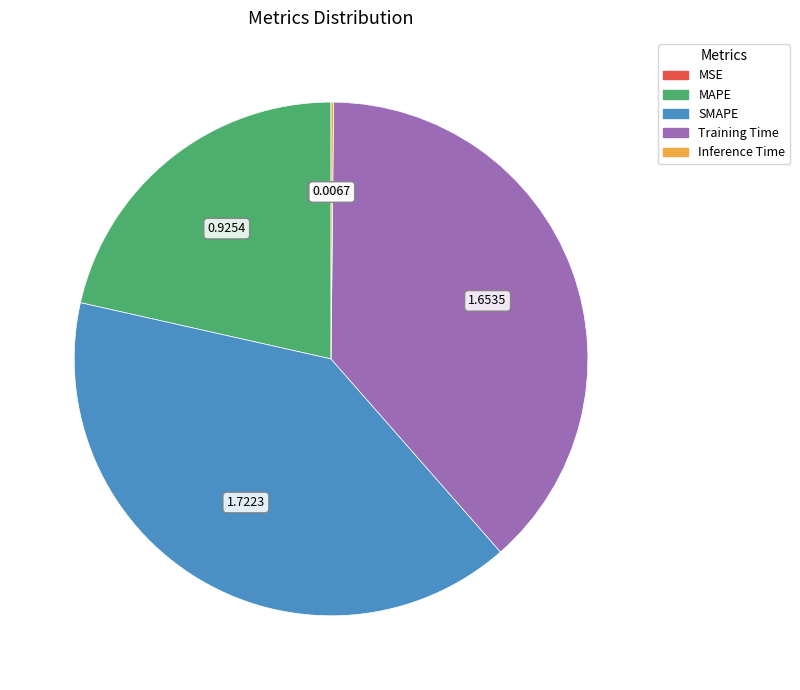

Which has a higher value, Training Time or SMAPE?

SMAPE